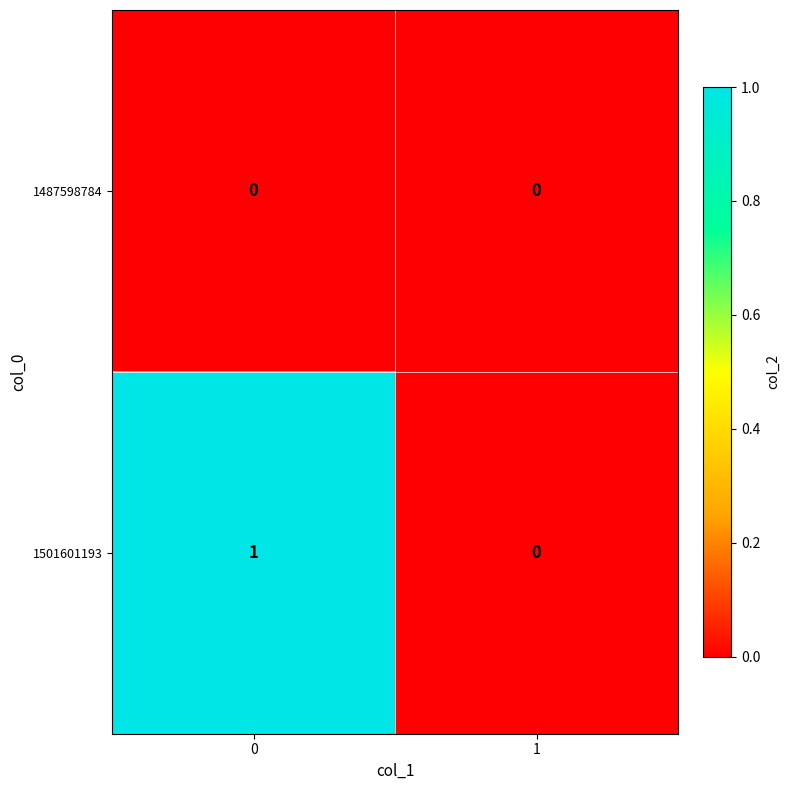

Rank the series by their average value, from lowest to highest.

1487598784, 1501601193